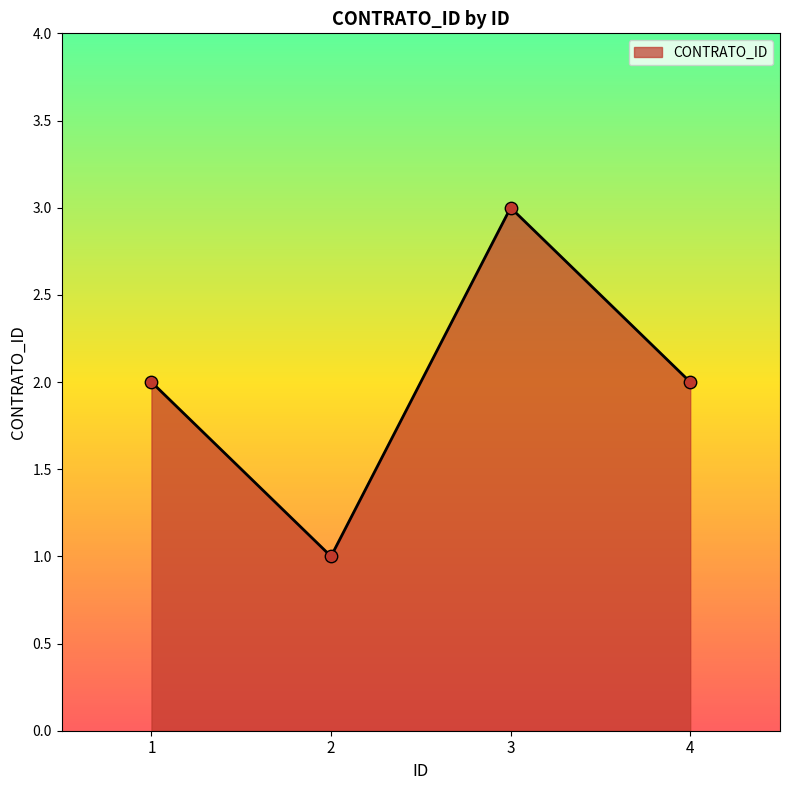

Which has a higher value, 2 or 4?

4